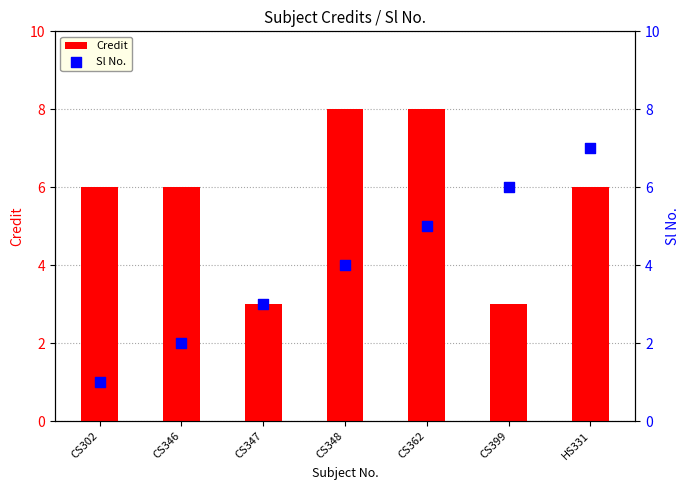

Which series has the largest total across all categories?

Credit